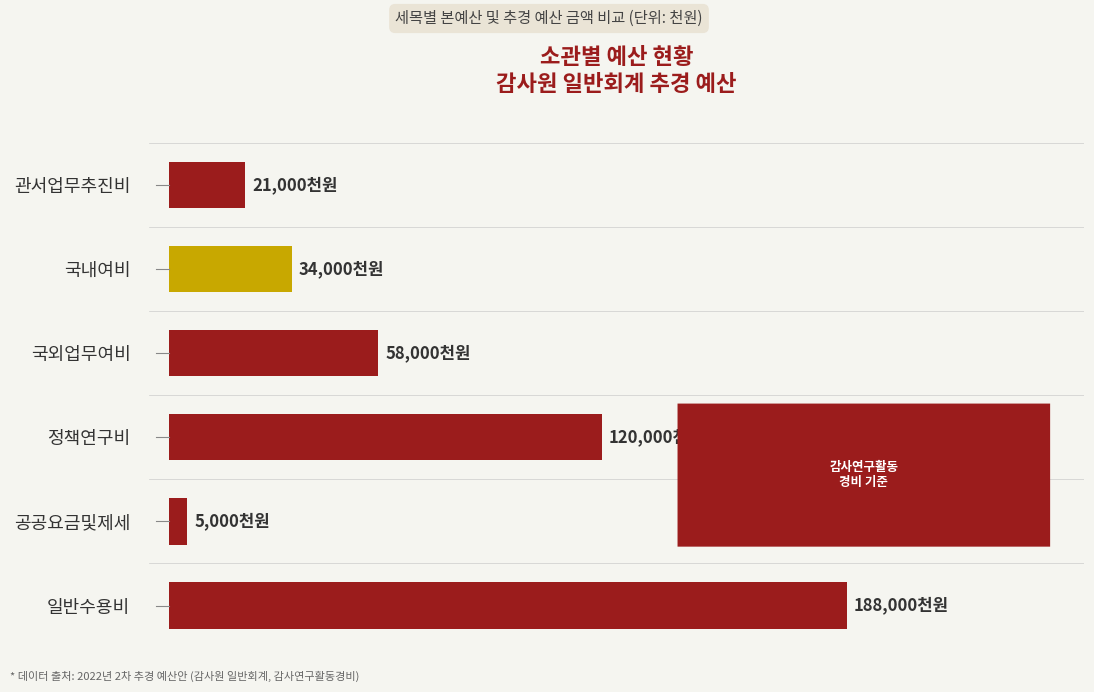

Are the bars horizontal?

Yes